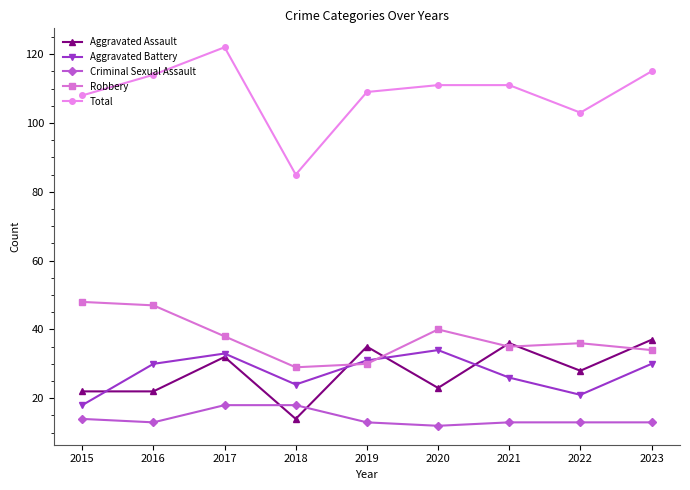

True or false: Aggravated Assault has more than 0 points higher than both neighbors.

True